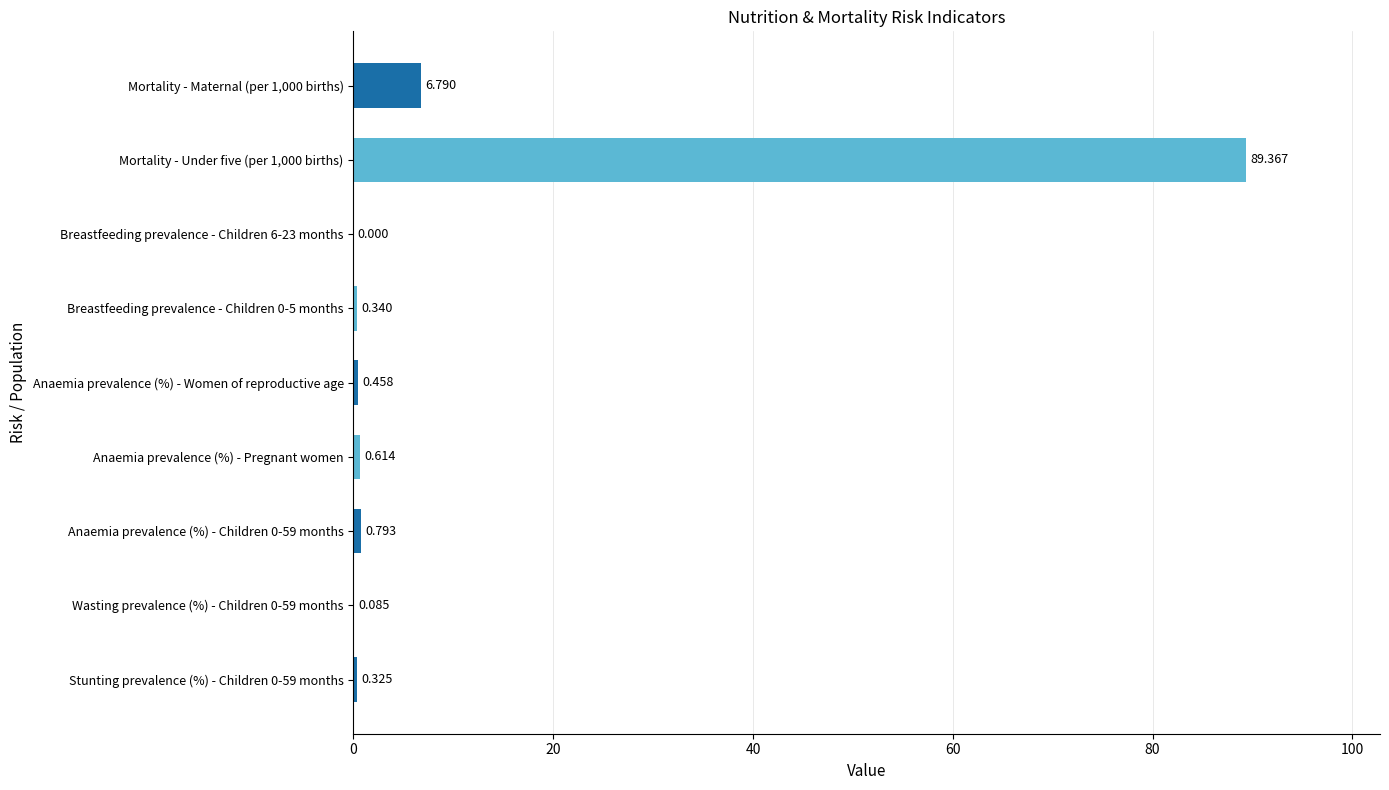

What value does the data have at Mortality - Maternal (per 1,000 births)?

6.8